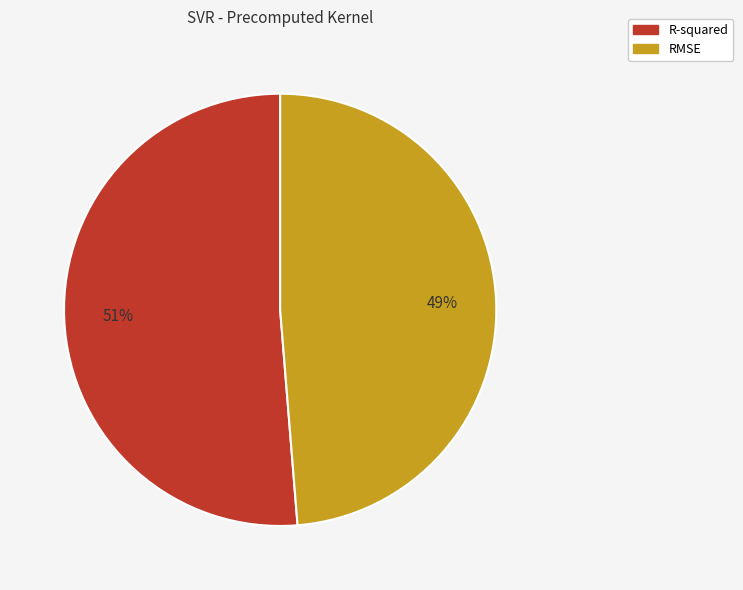

Which slice is the largest?

R-squared